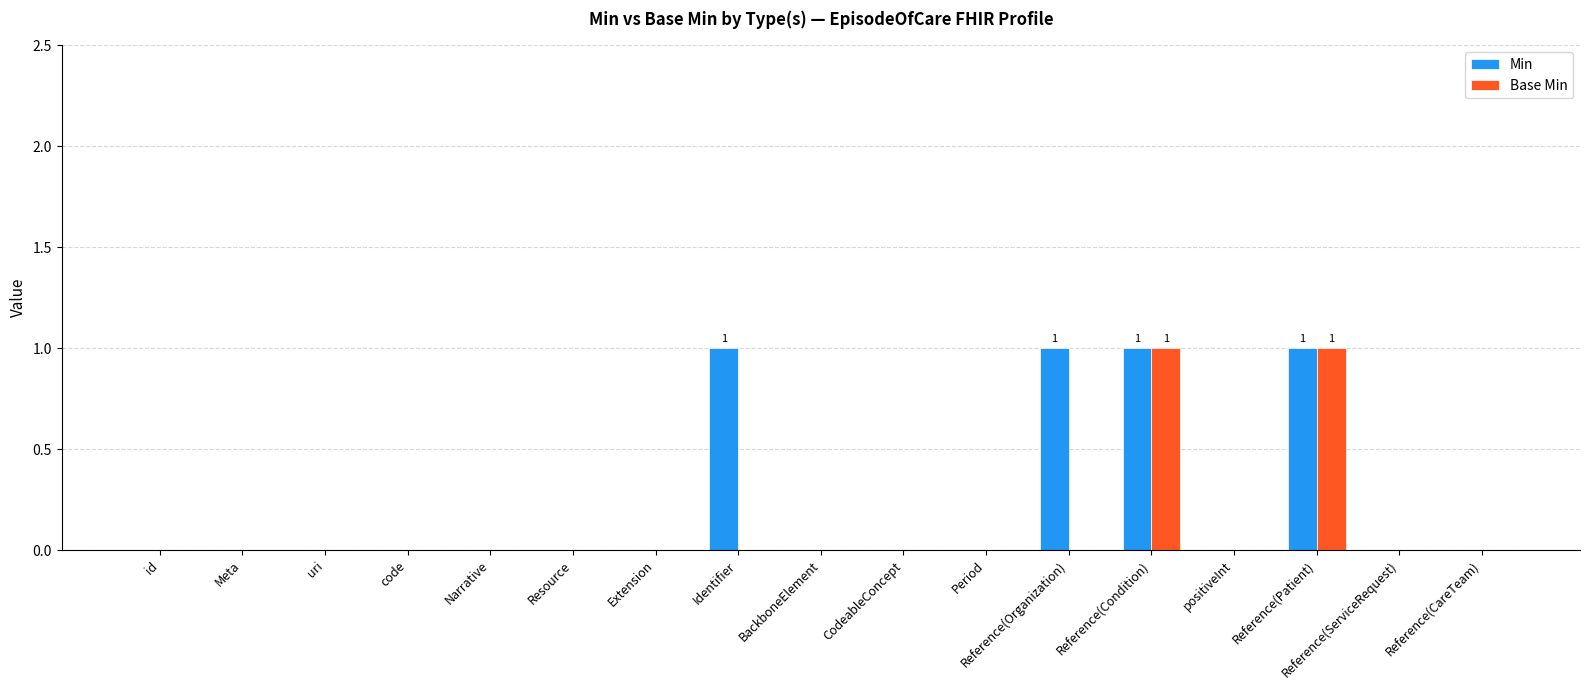

Which series changed the most between Resource and Reference(Organization)?

Min